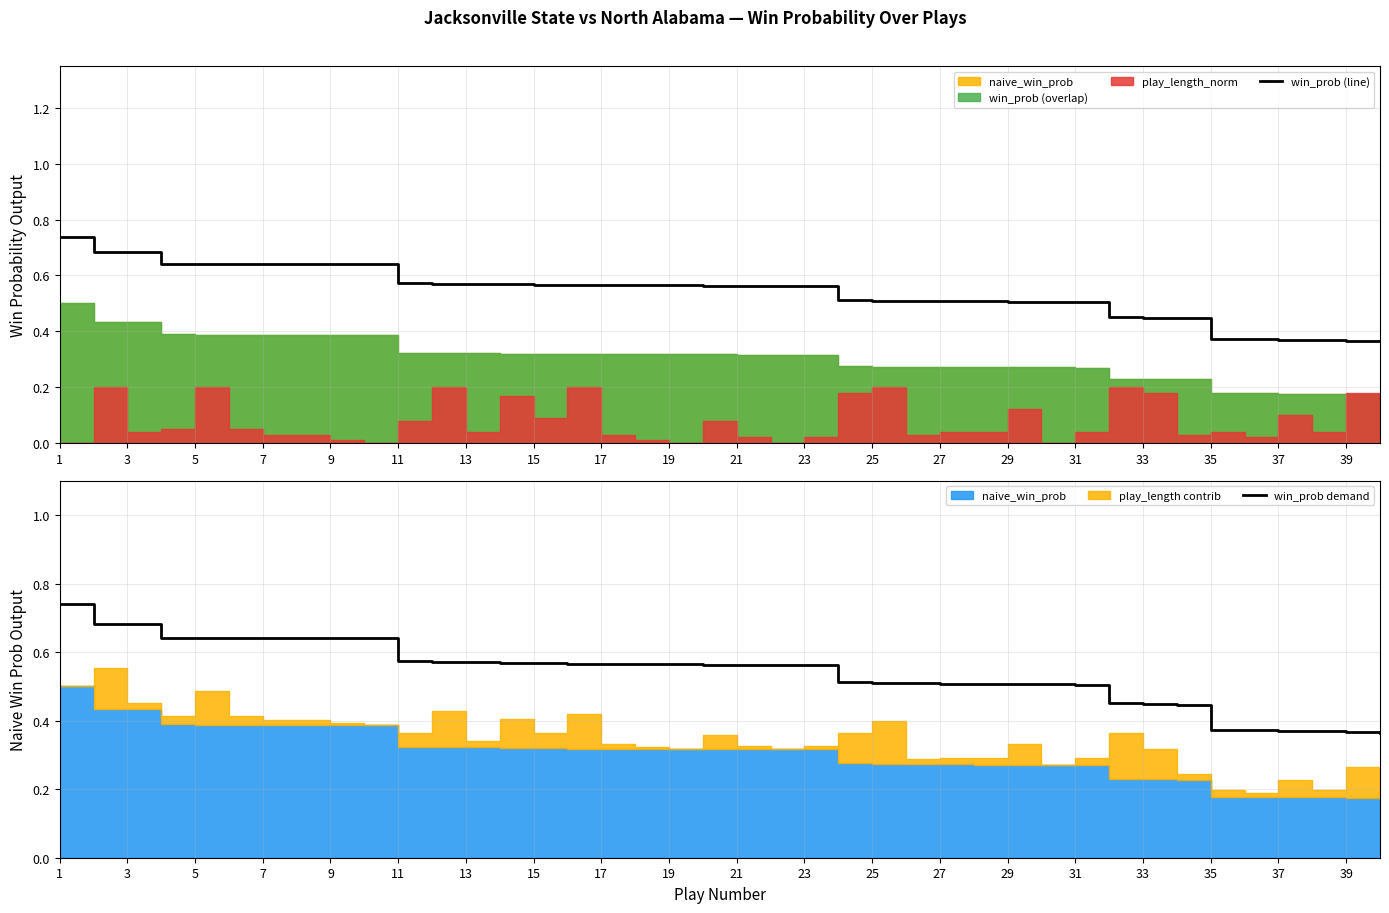

The value of win_prob (line) at 25 is 0.3. True or false?

False